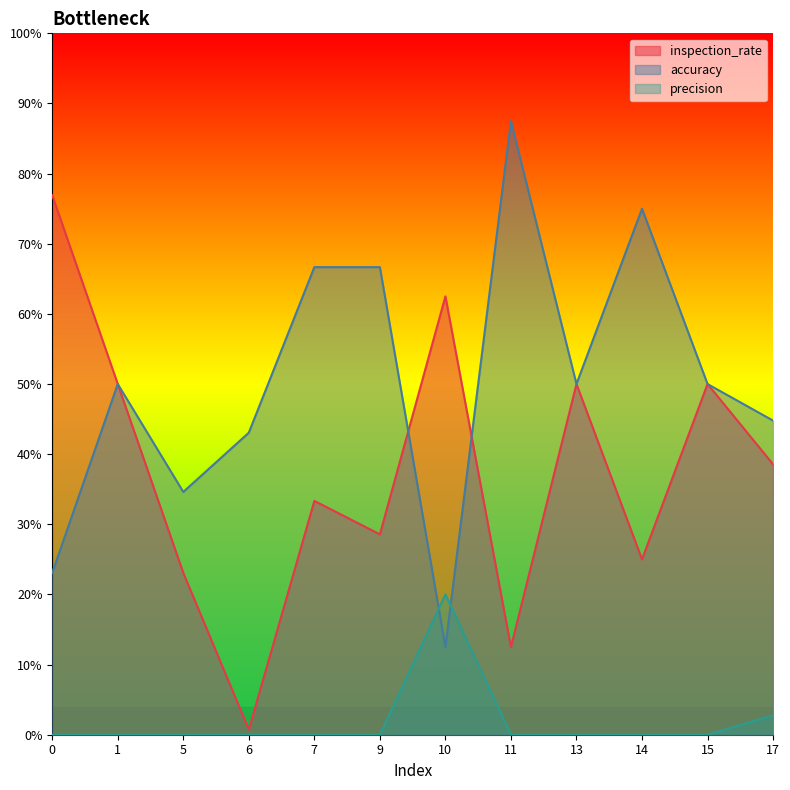

True or false: precision and inspection_rate intersect in this chart.

False